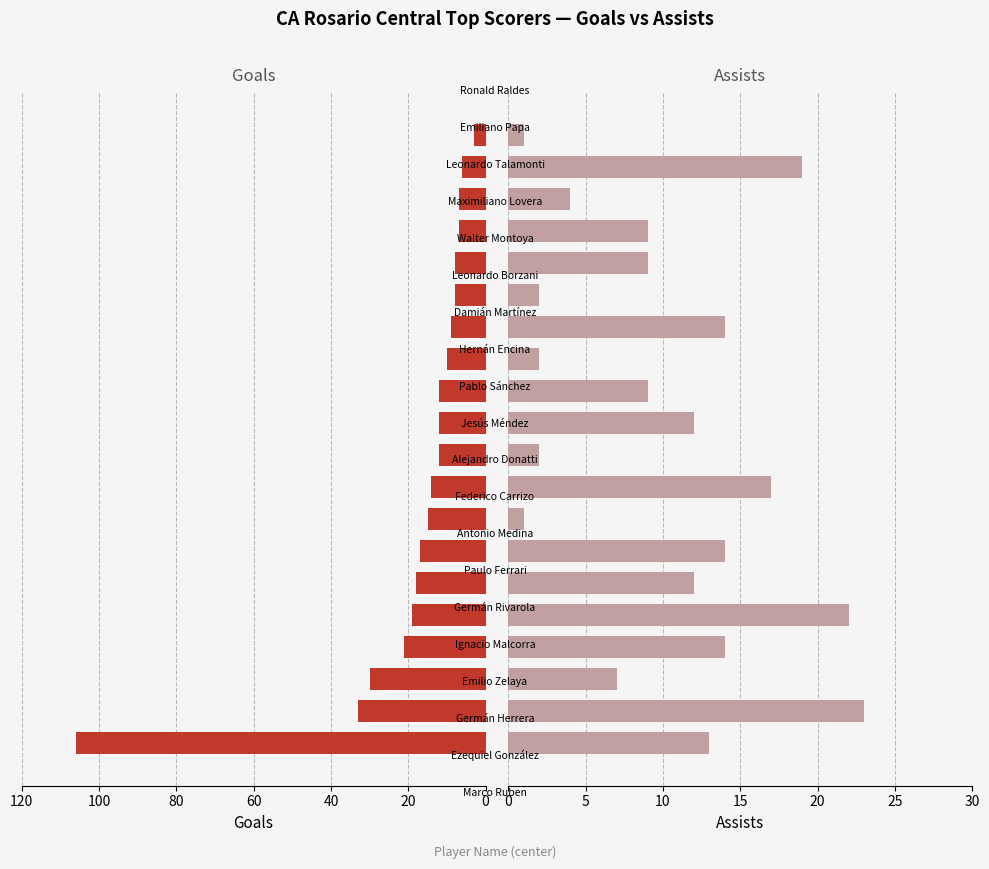

Reading left to right, transcribe all the data shown in this chart.

Goals: 106	33	30	21	19	18	17	15	14	12	12	12	10	9	8	8	7	7	6	3
Assists: 13	23	7	14	22	12	14	1	17	2	12	9	2	14	2	9	9	4	19	1